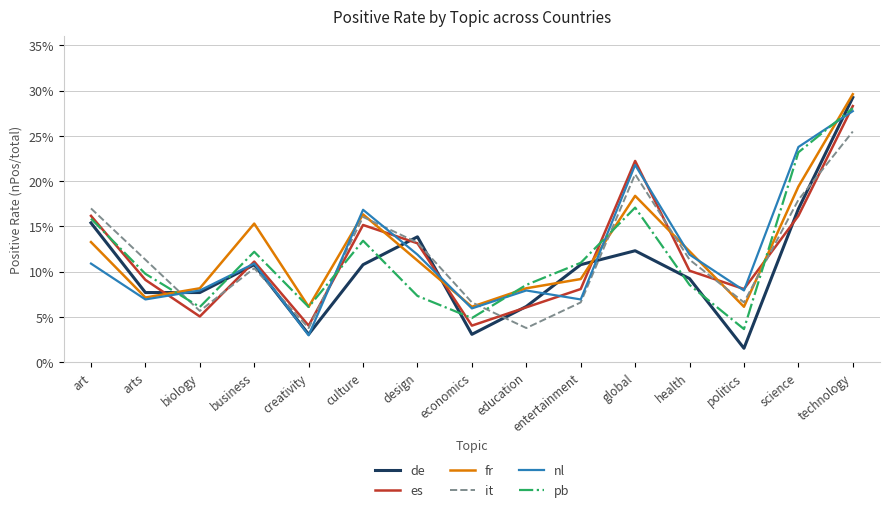

What are all the series names shown in the legend?

de, es, fr, it, nl, pb